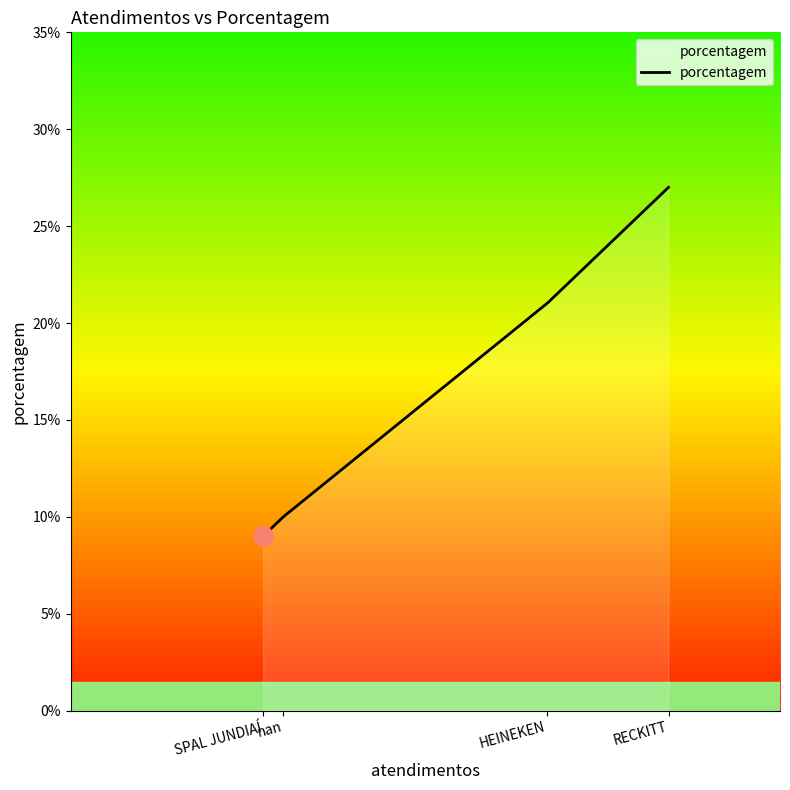

What is the greatest value displayed?

27.0